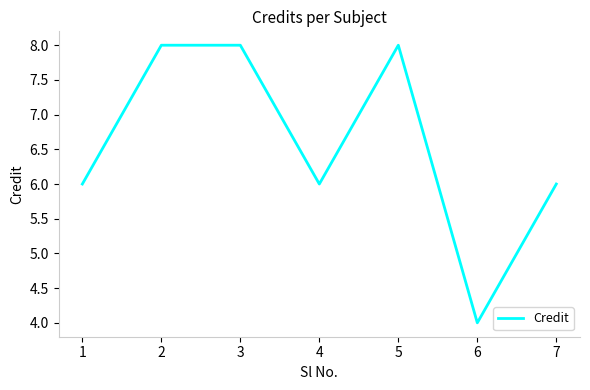

Reading left to right, list all the values displayed in this chart.

6	8	8	6	8	4	6